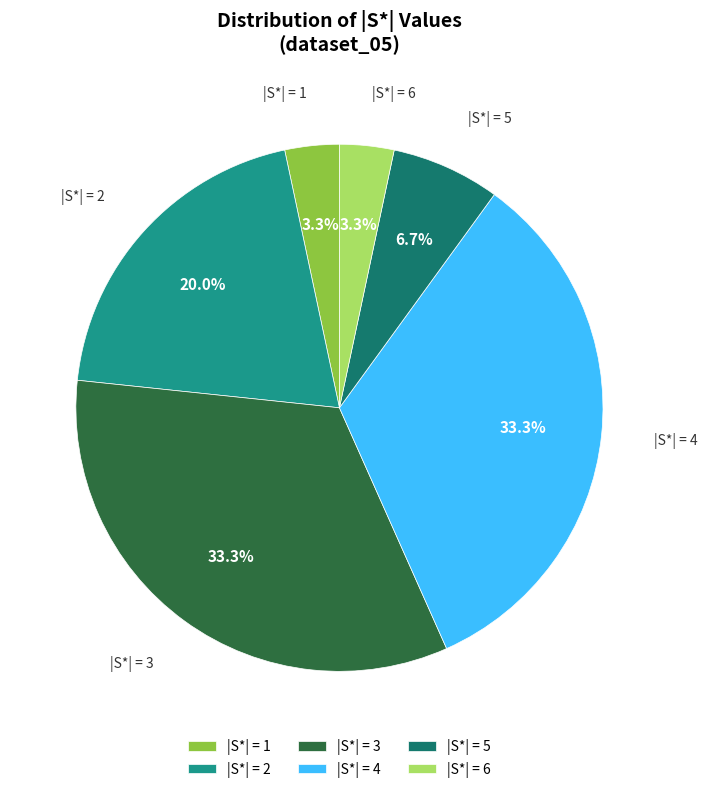

Combined, do |S*| = 4 and |S*| = 3 account for over 50%?

Yes